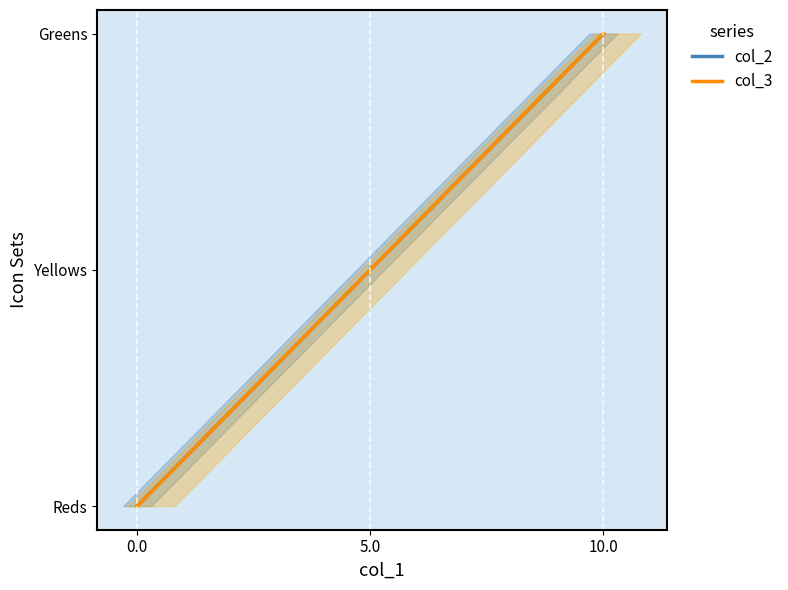

What is the sum of all col_3 values?

15